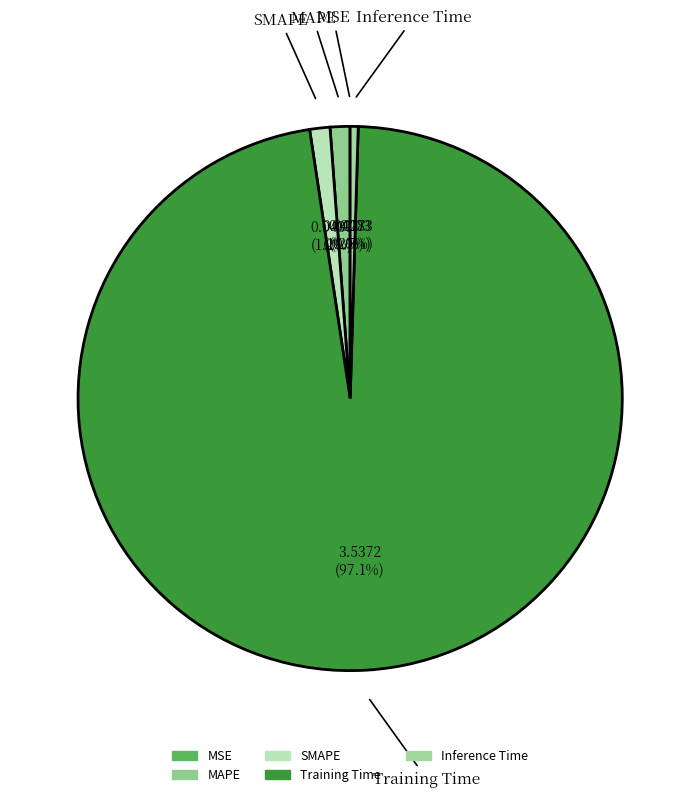

Is it true that MAPE is 1% of the pie?

True